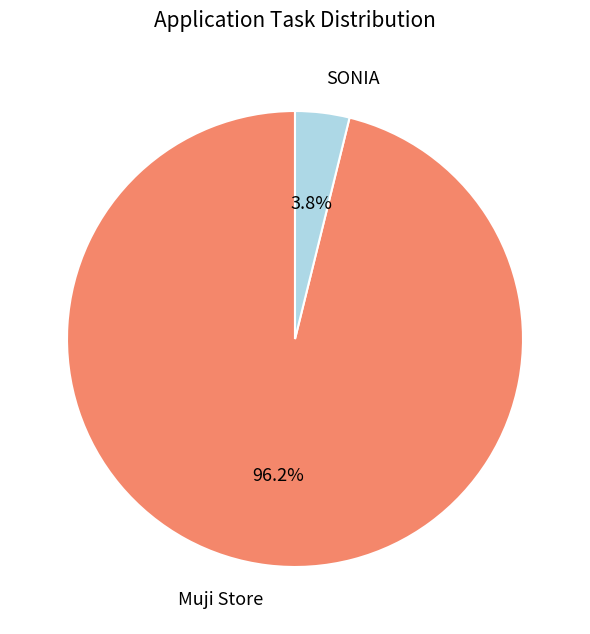

To the nearest percent, what portion does SONIA represent?

4%